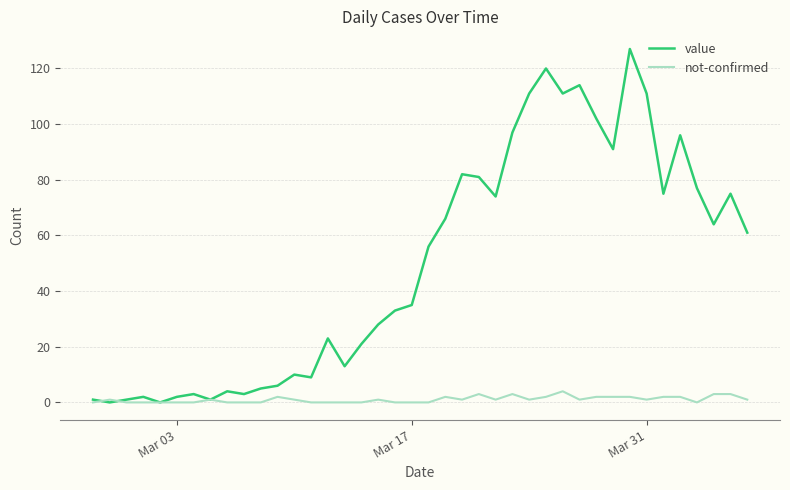

Rank the series by their maximum value, from highest to lowest.

value, not-confirmed